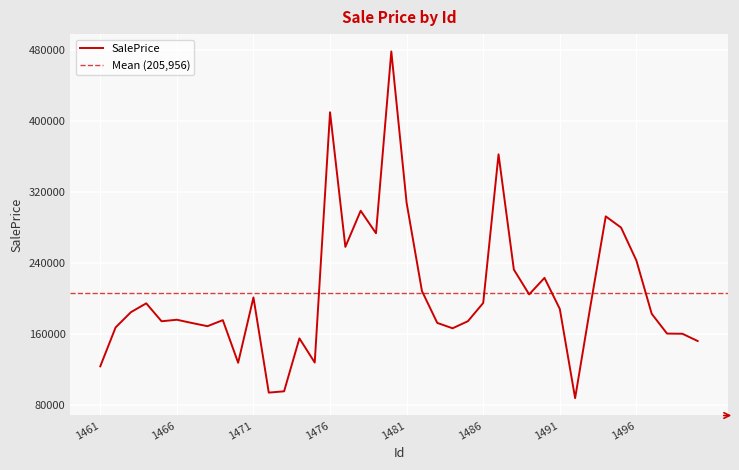

What is the change in value from 1462 to 1498?

-6917.6